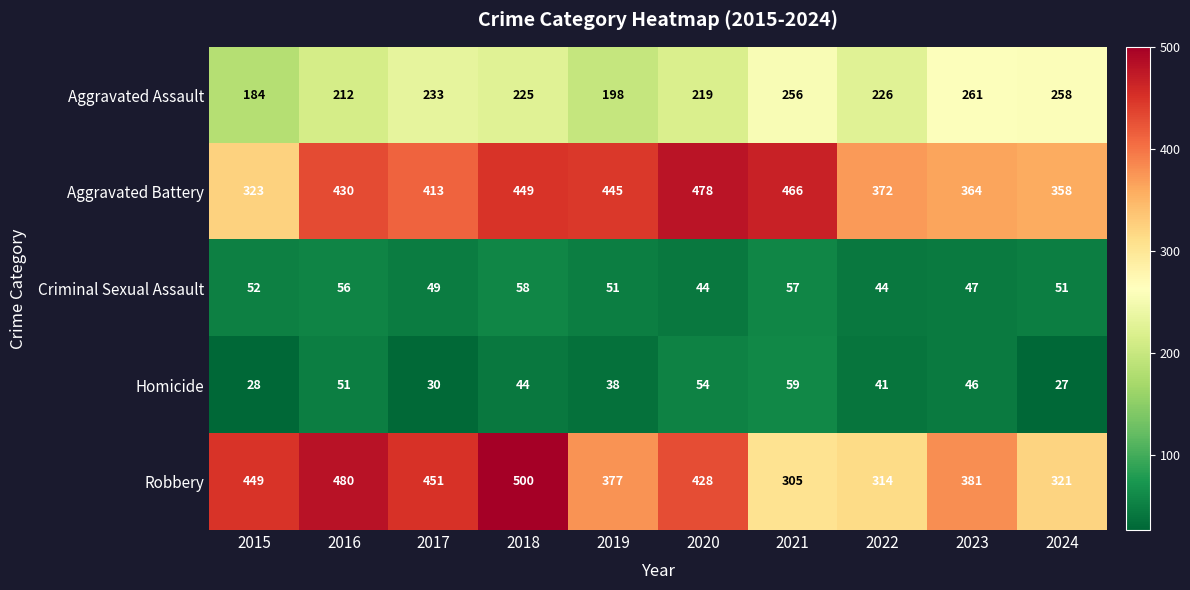

Which label corresponds to the largest value in the chart?

2018